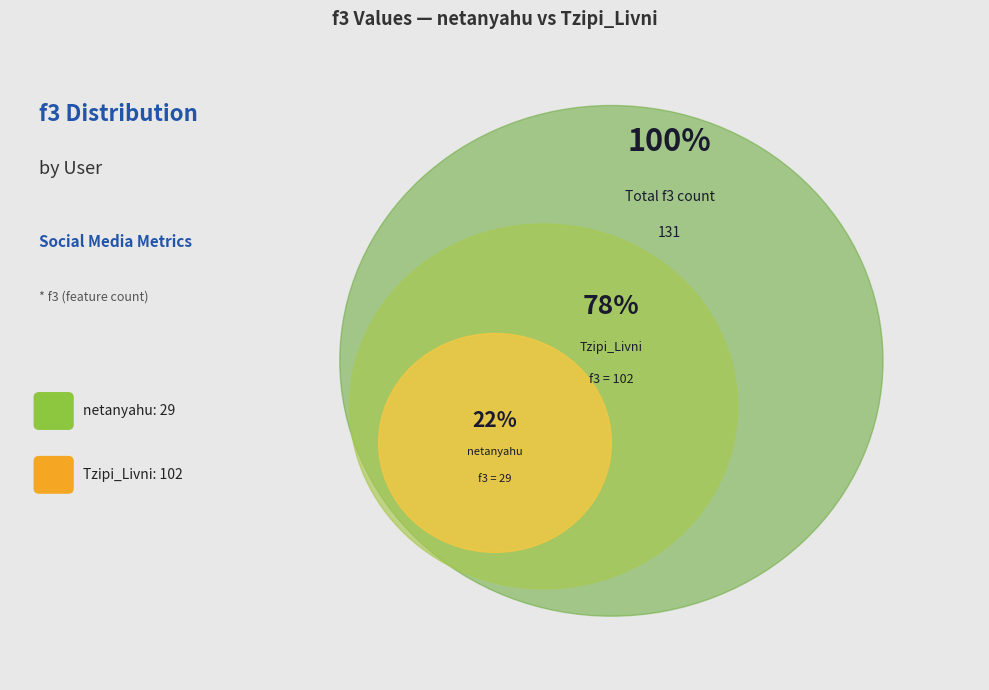

To the nearest percent, what is the difference between the largest and smallest slice percentages?

56%